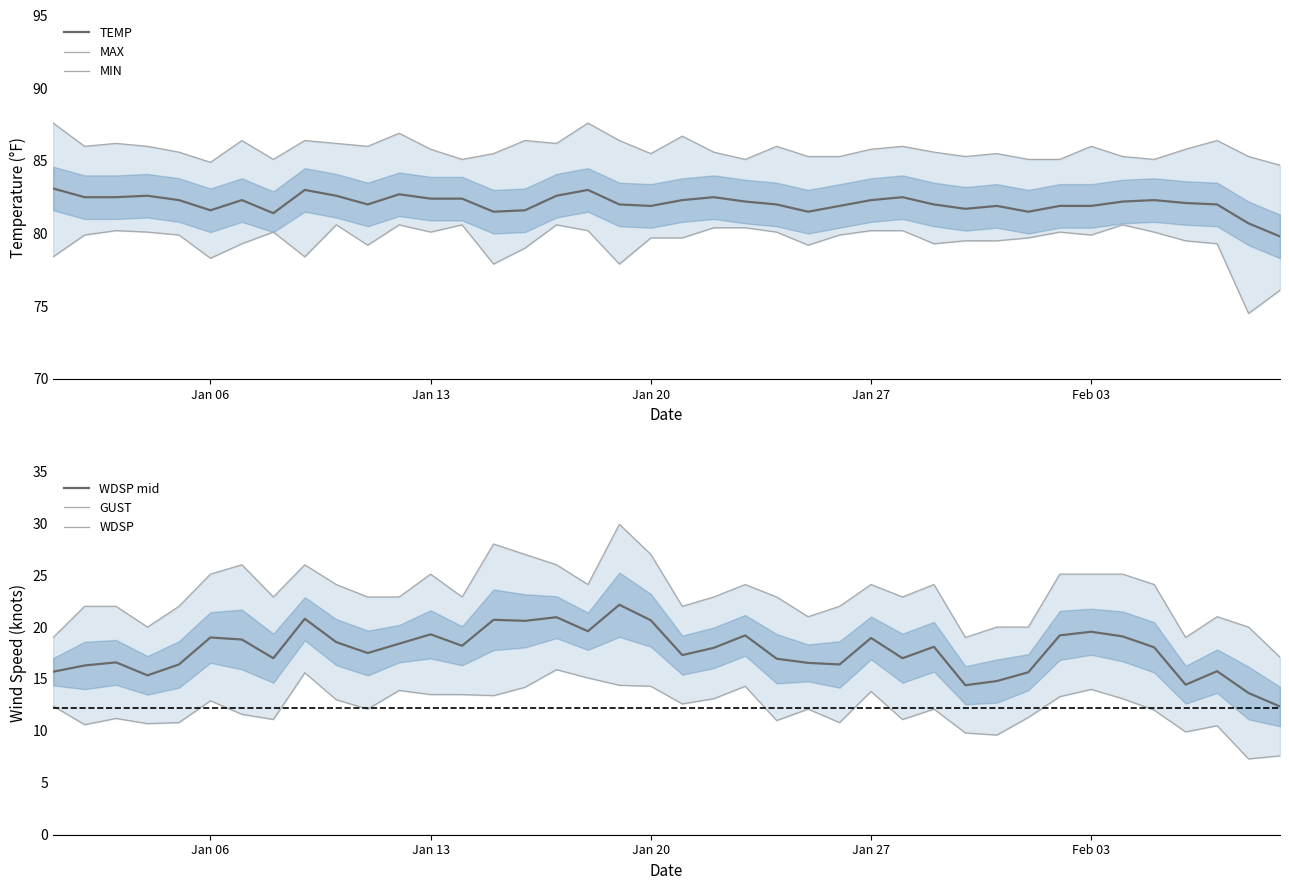

How many interior local peaks does the WDSP series have?

11